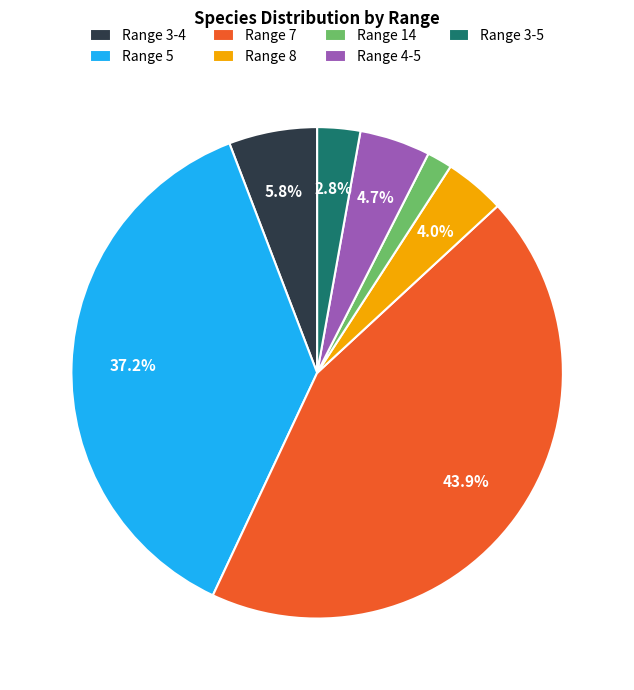

What is the largest slice in the pie chart?

Range 7